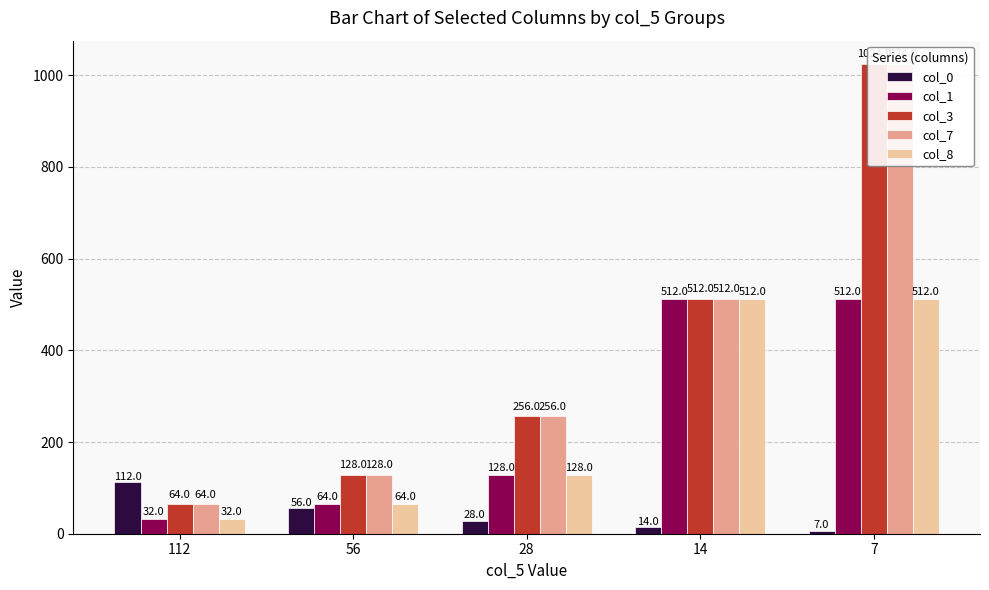

Count the number of data series in this chart.

5